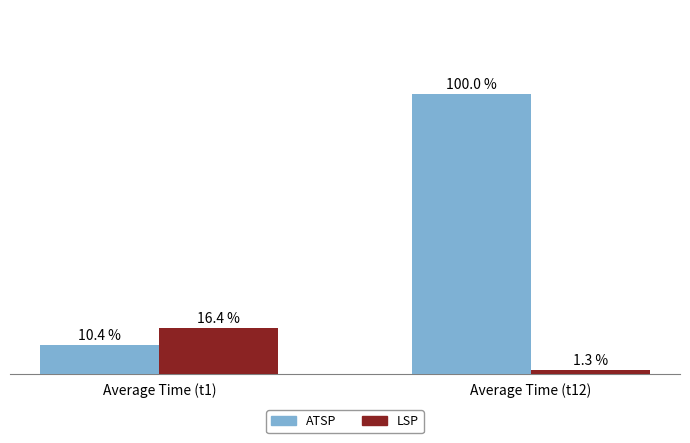

What is the label of the 2nd bar from the right?

Average Time (t1)